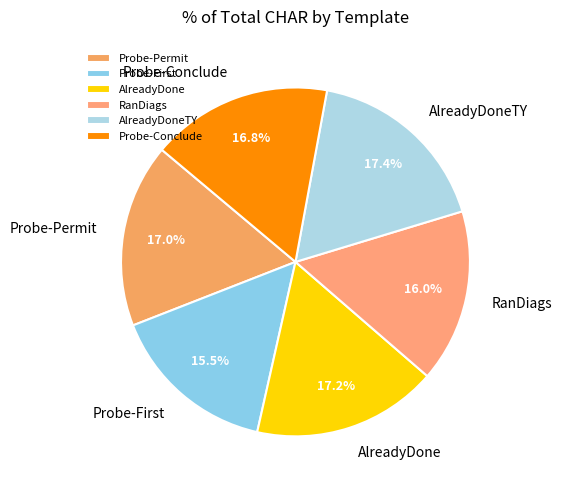

What is the ratio of the value at RanDiags to the value at AlreadyDoneTY?

0.9